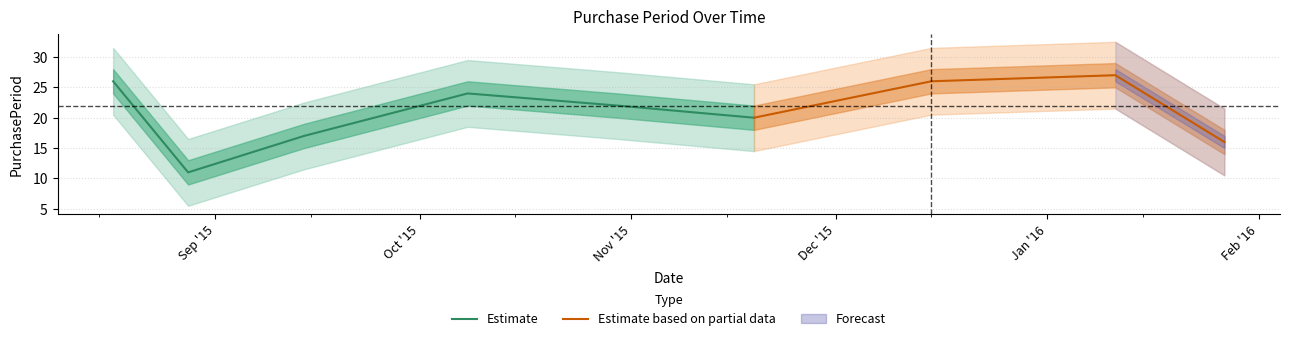

At which label is the value closest to 19?

2015-11-19